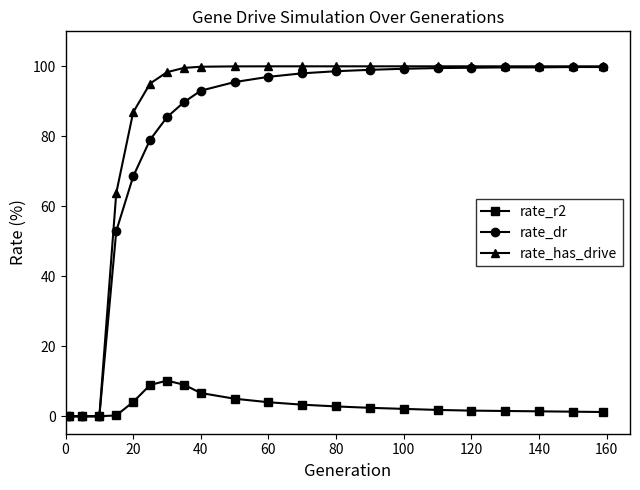

What is the highest value of the rate_dr series?

99.8